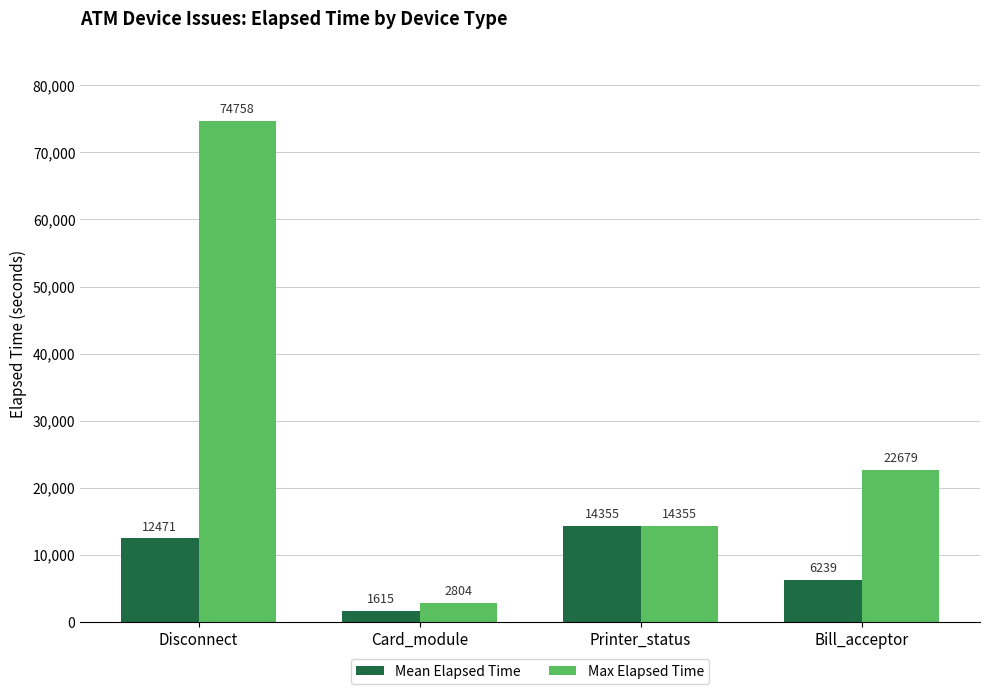

What is the total value across all series at Bill_acceptor?

28918